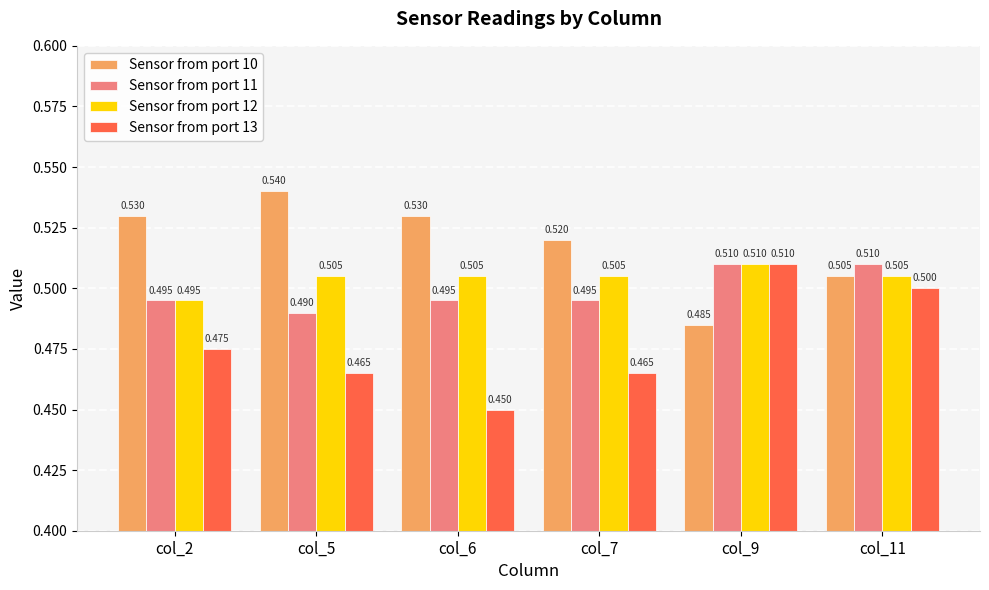

Is the value of Sensor from port 11 at col_2 greater than the value of Sensor from port 12 at col_7?

No